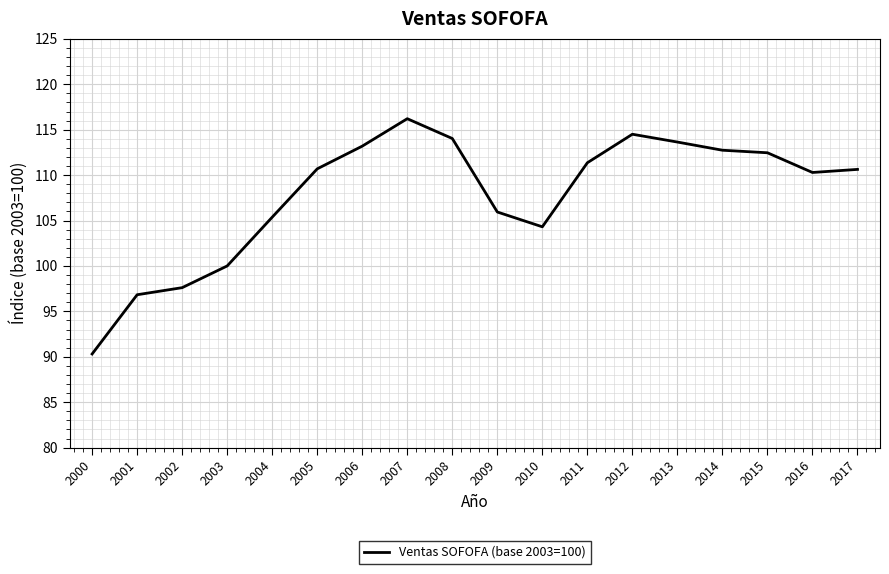

What is the difference between the maximum and minimum values?

25.9